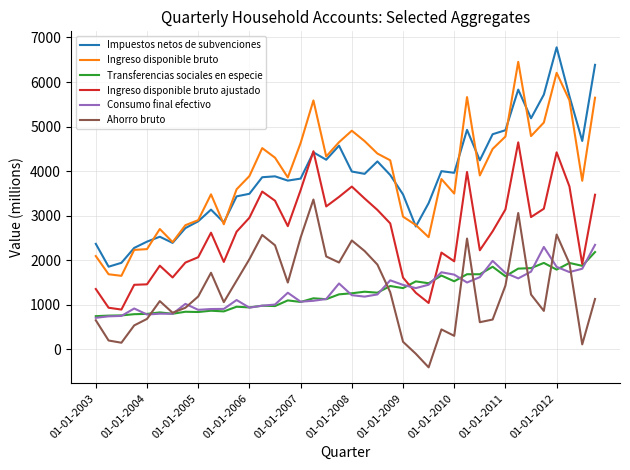

What is the smallest value displayed?

-410